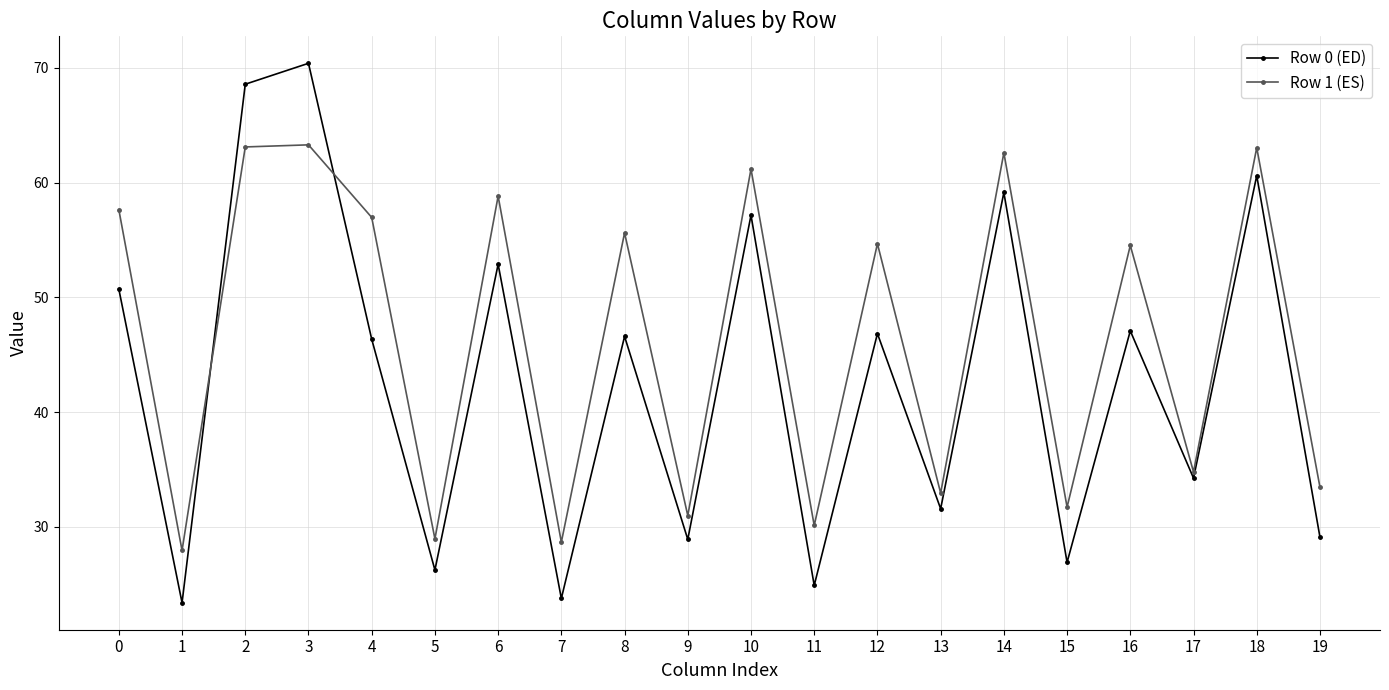

Between 1 and 13, which series saw the biggest shift?

Row 0 (ED)